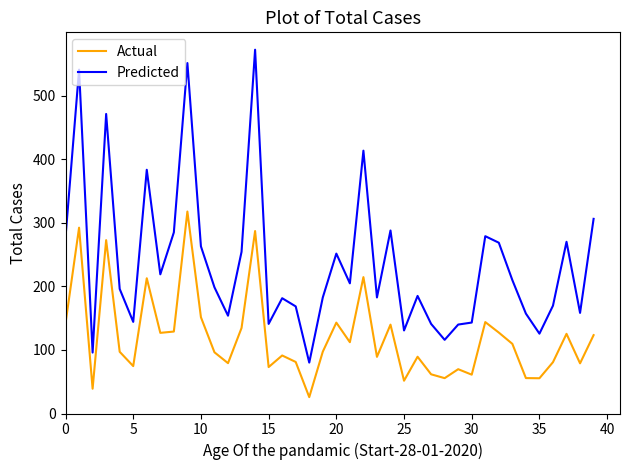

Which series has the largest total across all categories?

Predicted